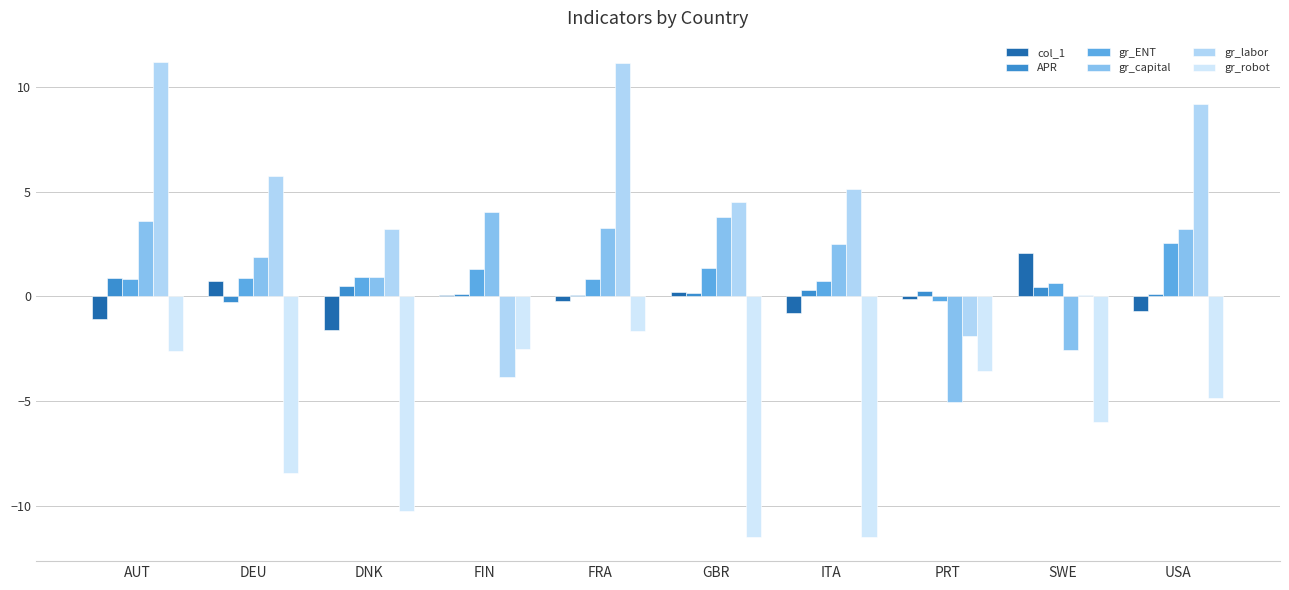

At how many categories does at least one series exceed 0?

10